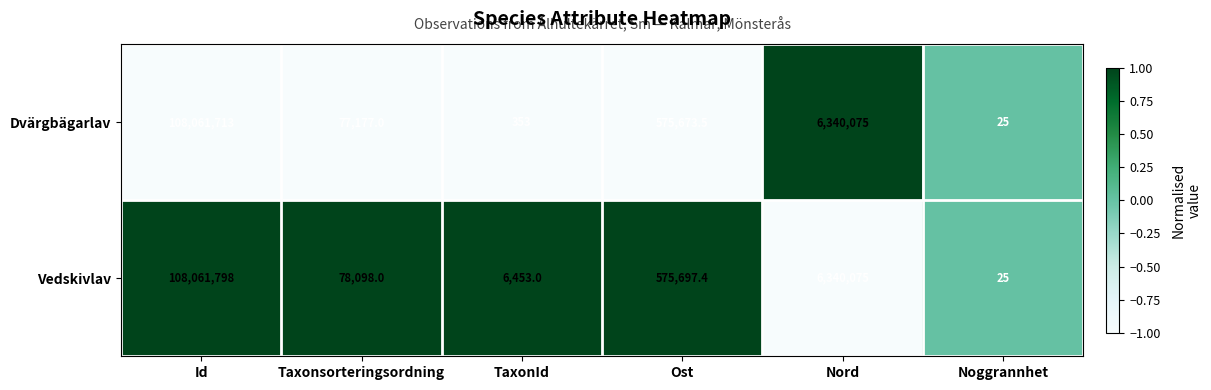

Rank the series at Ost from lowest to highest value.

Dvärgbägarlav, Vedskivlav